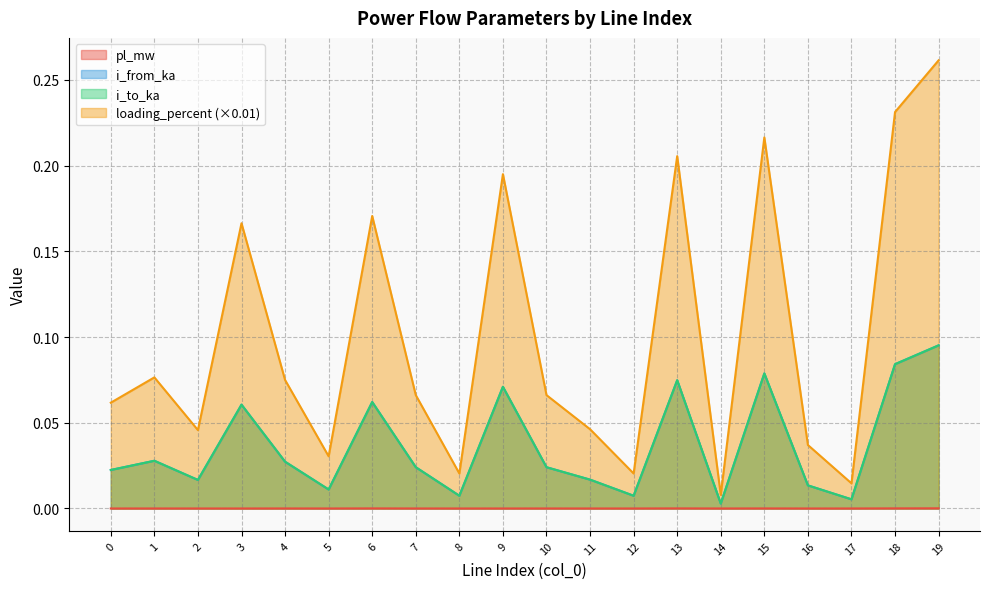

True or false: i_to_ka has a value of 0.0 at 14.

False